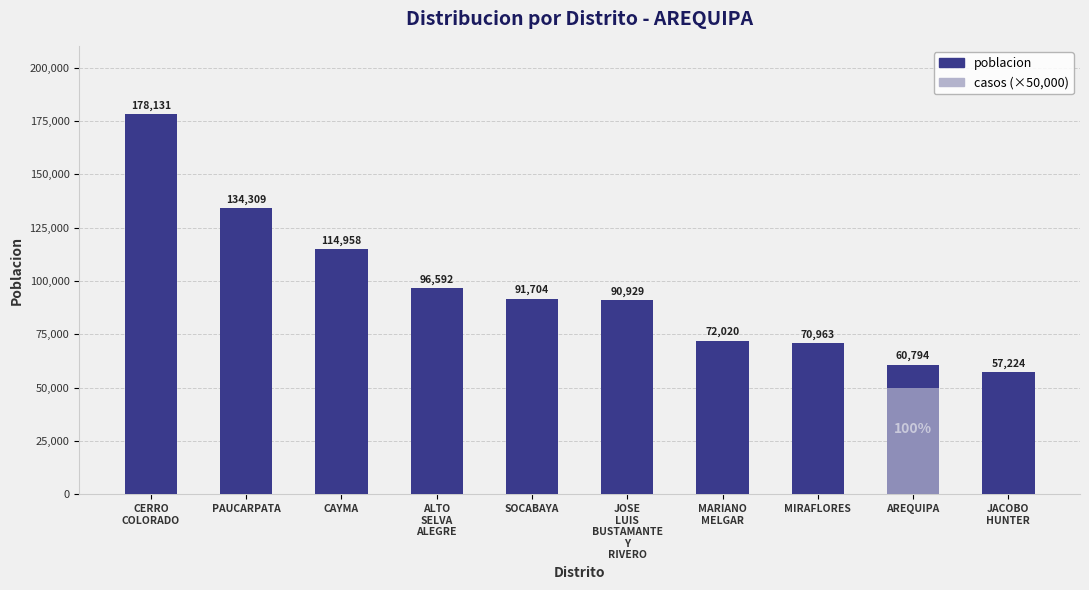

What is the label of the 4th bar from the left?

ALTO
SELVA
ALEGRE